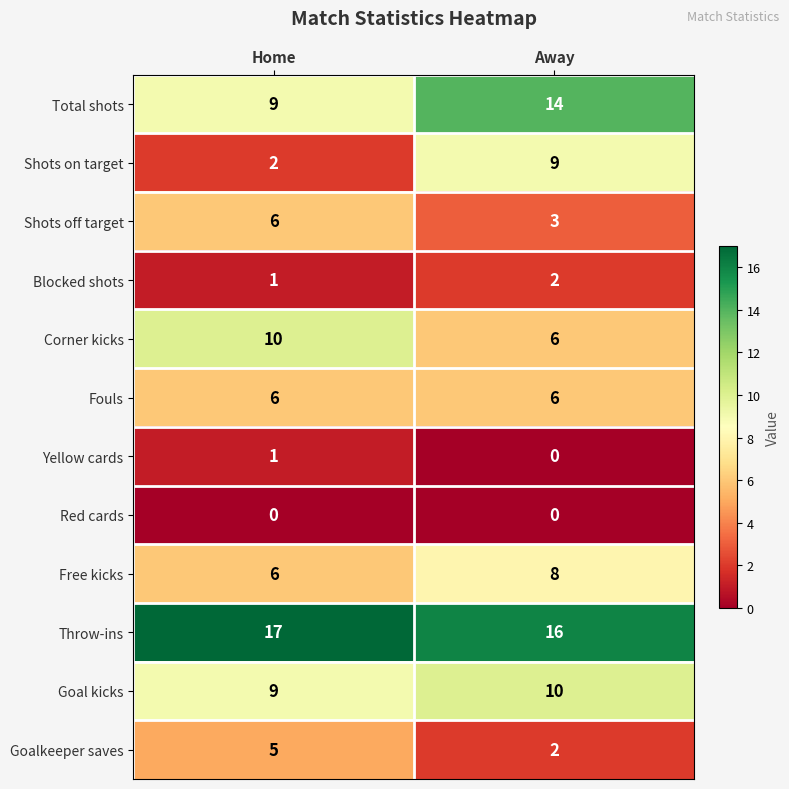

Which category has the highest value in the Total shots series?

Away